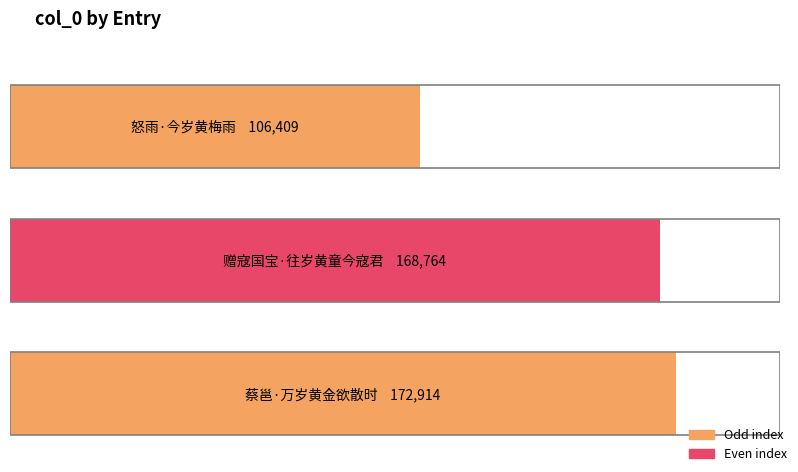

True or false: the data shows 173778 at 怒雨·今岁黄梅雨.

False